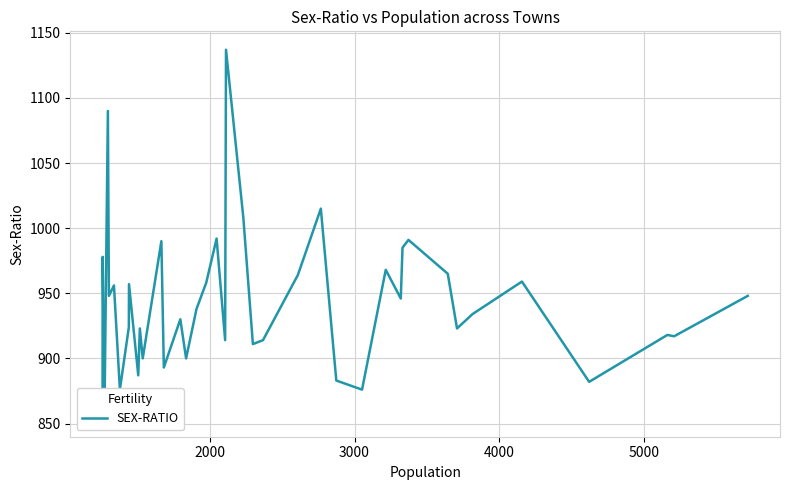

What is the greatest value displayed?

1137